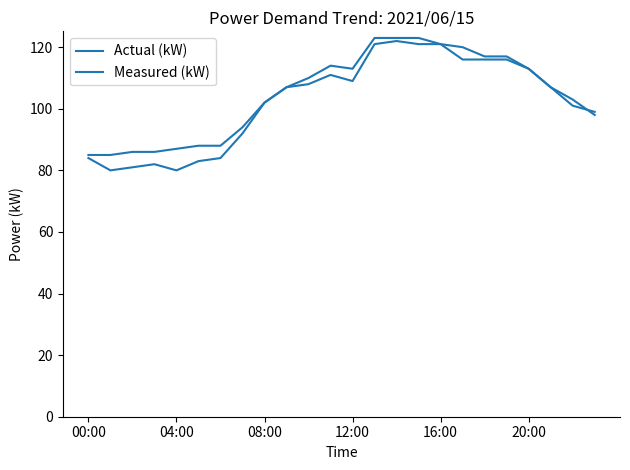

How many interior local valleys does the Actual (kW) series have?

3